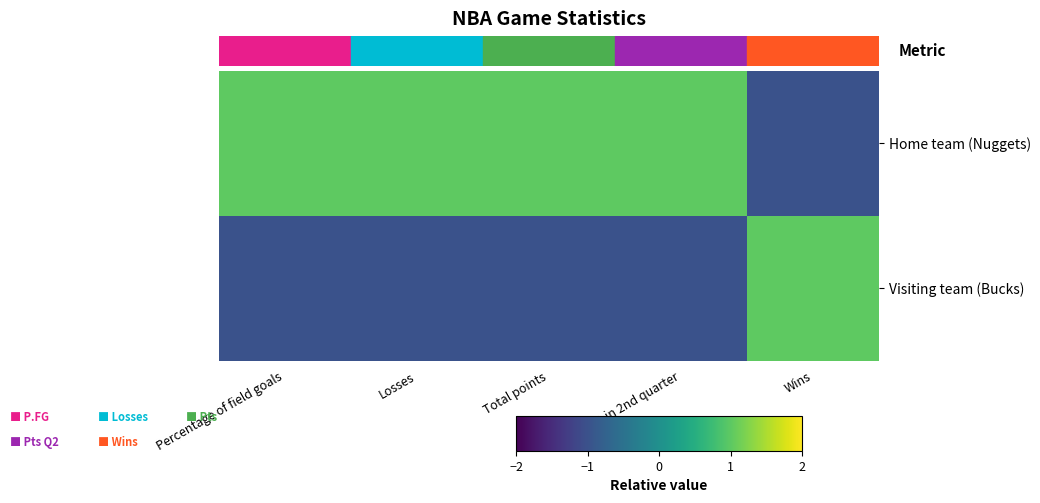

Reading left to right, list all the values displayed in this chart.

Home team (Nuggets): Percentage of field goals=1	Losses=1	Total points=1	Points in 2nd quarter=1	Wins=-1
Visiting team (Bucks): Percentage of field goals=-1	Losses=-1	Total points=-1	Points in 2nd quarter=-1	Wins=1